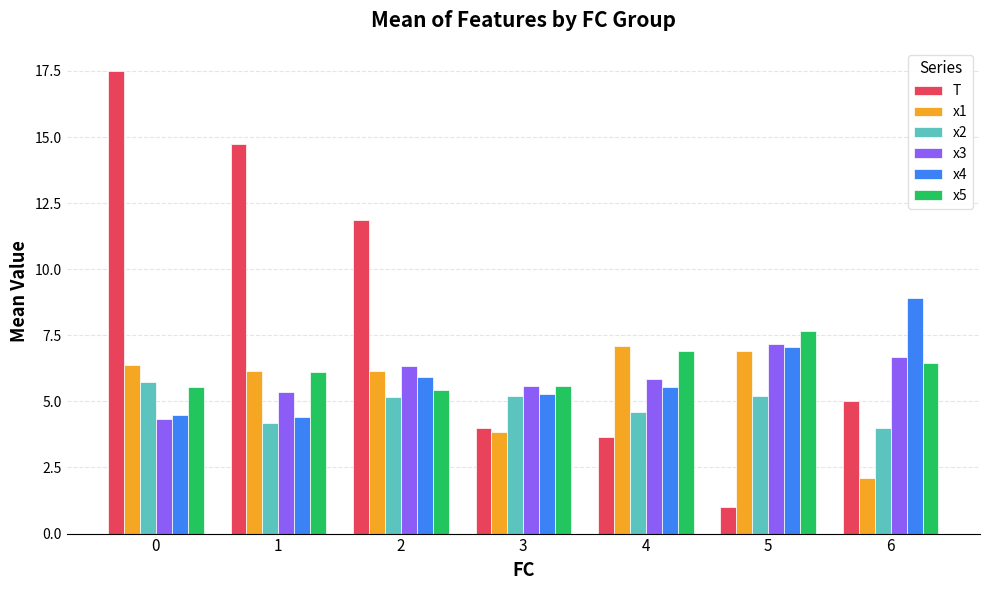

What are all the series names shown in the legend?

T, x1, x2, x3, x4, x5